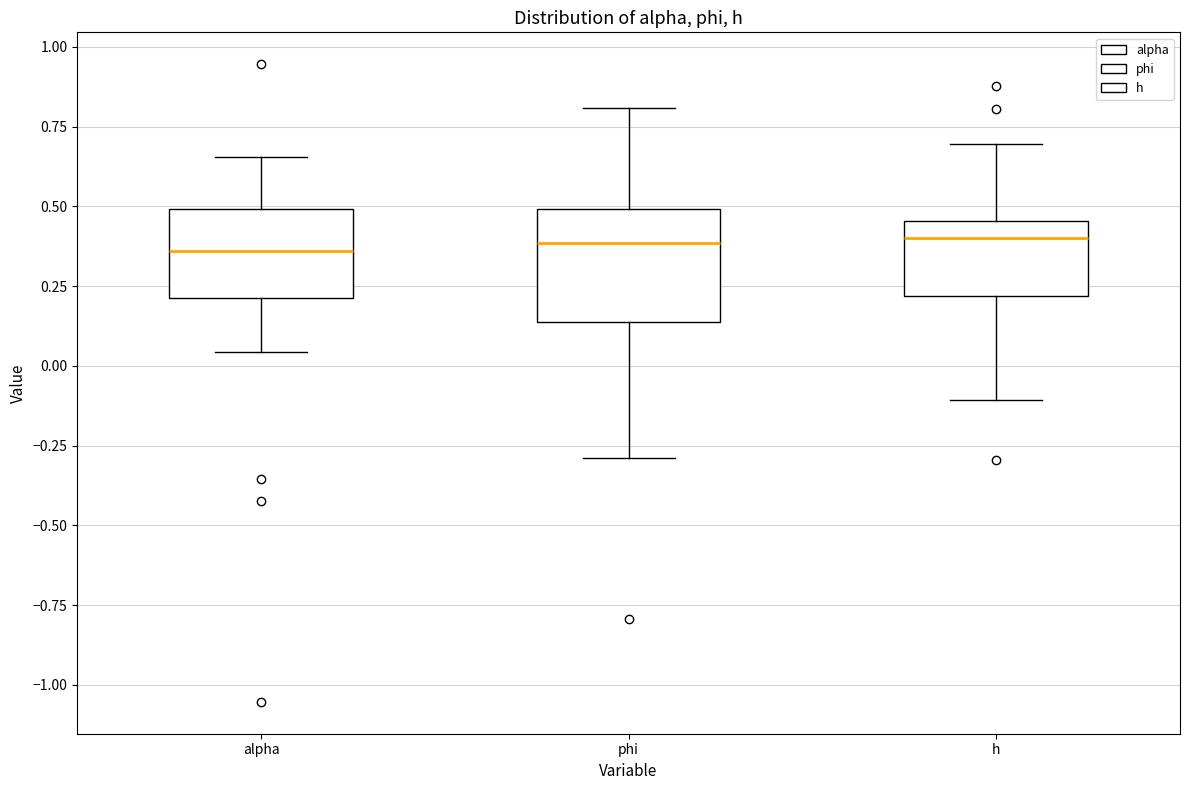

Reading left to right, read every box against the y-axis: the position of its median line, the range the box covers, and the ends of its whiskers. The values are not printed on the chart, so give them approximately, as read against the axis.

alpha: median 0.35, box 0.20 to 0.50, whiskers 0.05 to 0.65
phi: median 0.40, box 0.15 to 0.50, whiskers -0.30 to 0.80
h: median 0.40, box 0.20 to 0.45, whiskers -0.10 to 0.70